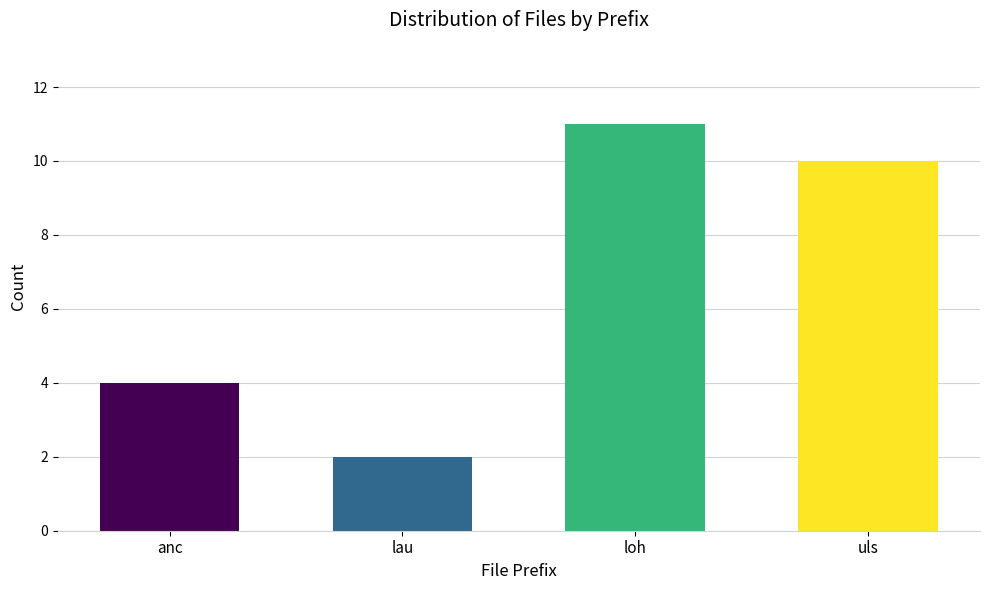

Reading left to right, list all the values displayed in this chart.

anc=4	lau=2	loh=11	uls=10